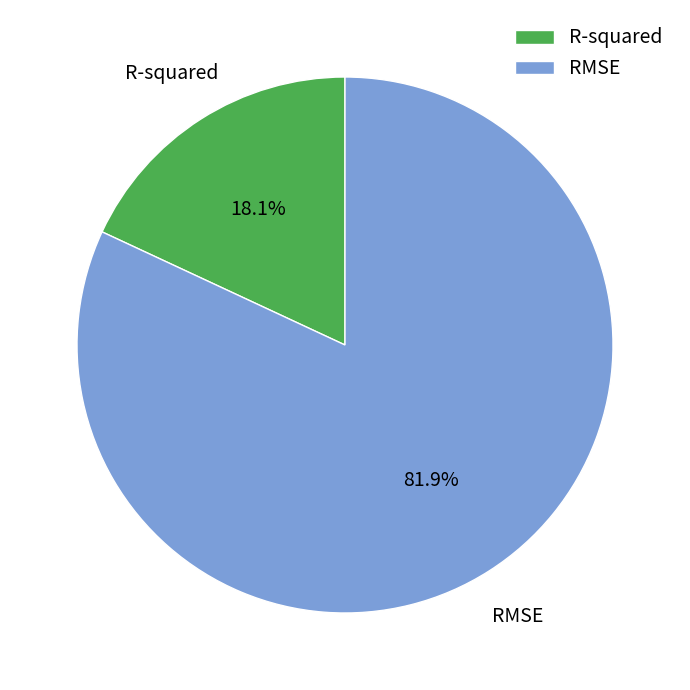

What percentage is the RMSE slice, to the nearest percent?

82%